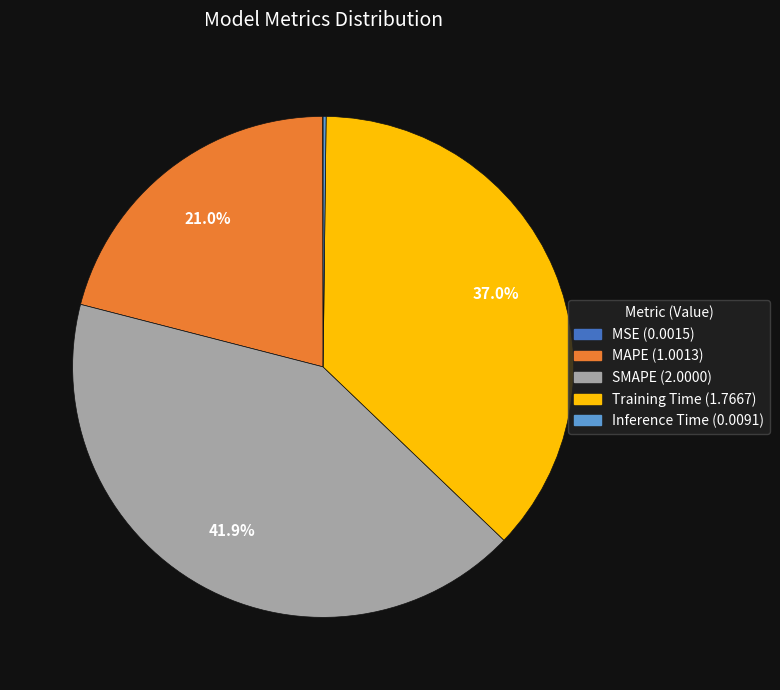

What is the largest slice in the pie chart?

SMAPE